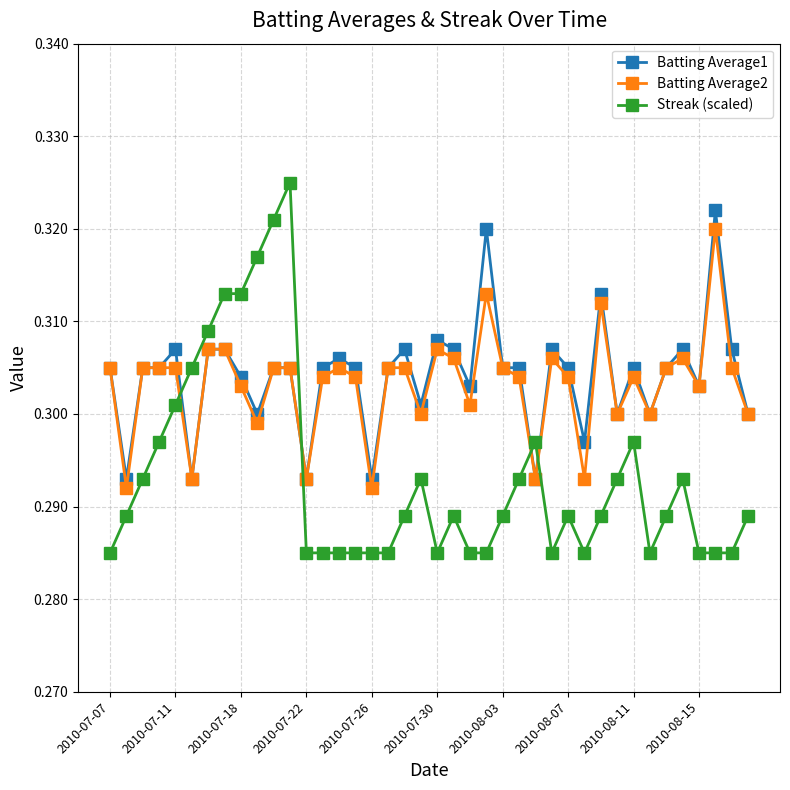

What are all the series names shown in the legend?

Batting Average1, Batting Average2, Streak (scaled)